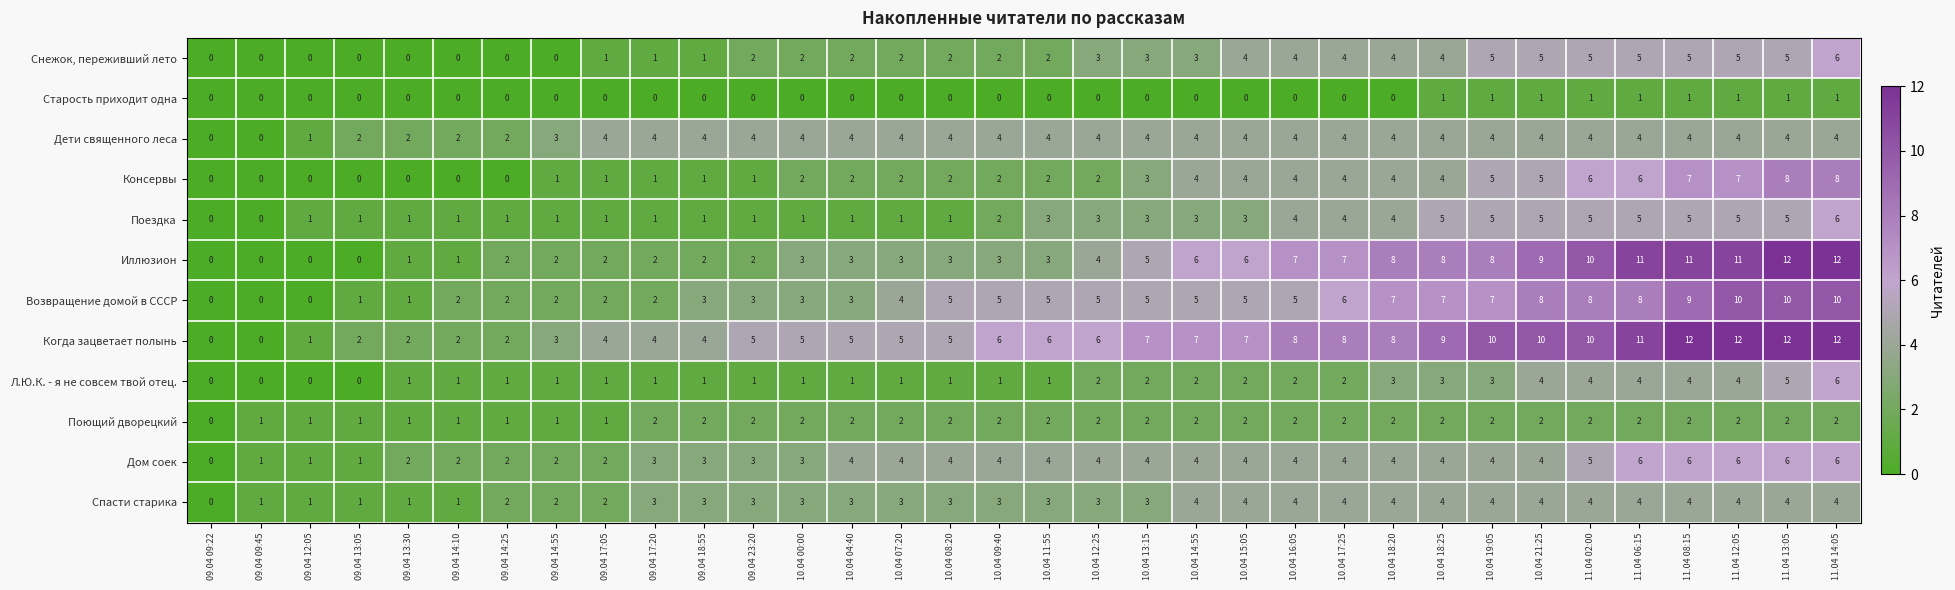

At which category is the sum across all series the highest?

11.04 14:05